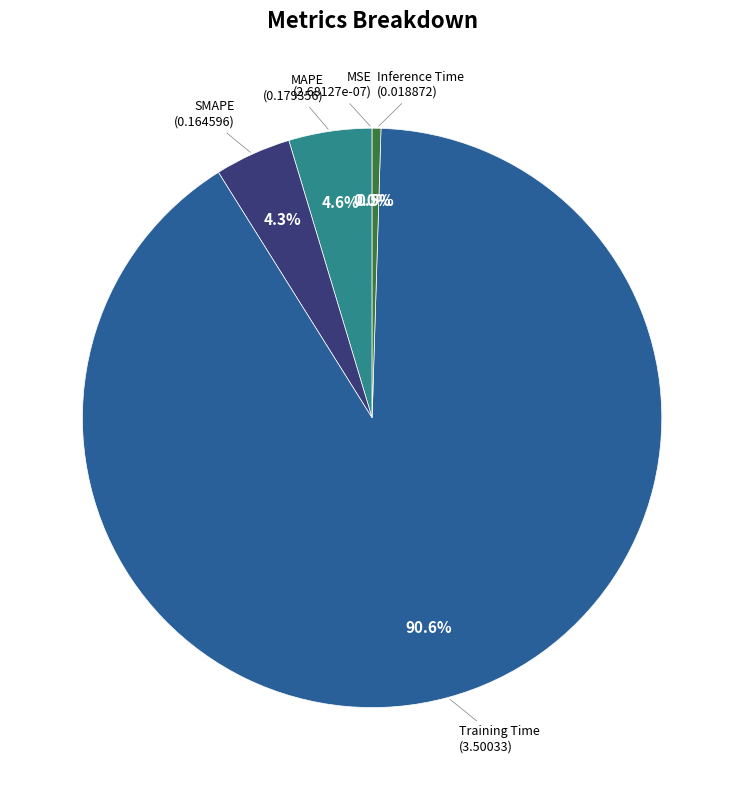

Which has a higher value, SMAPE or Inference Time?

SMAPE